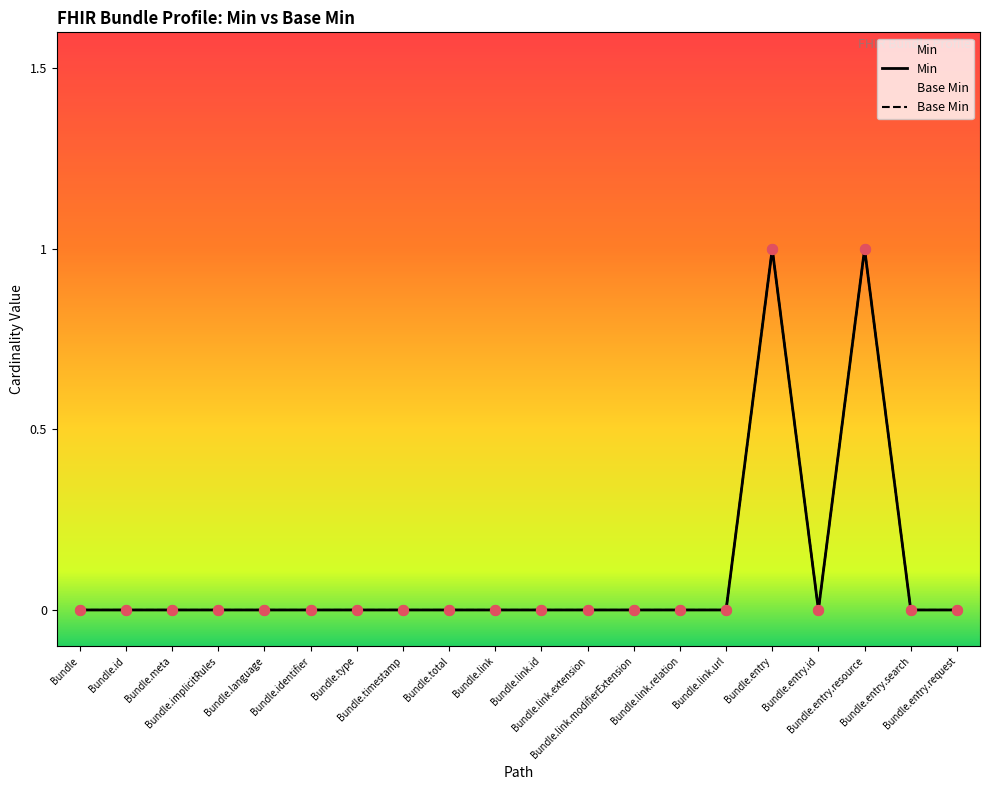

At which category is the sum across all series the highest?

Bundle.entry